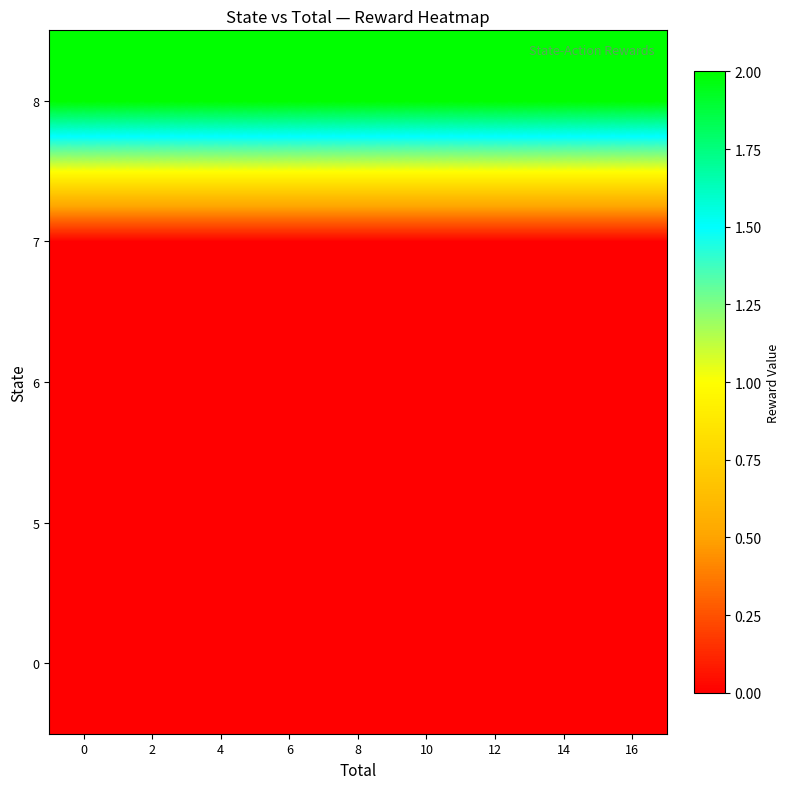

Count the number of data series in this chart.

5